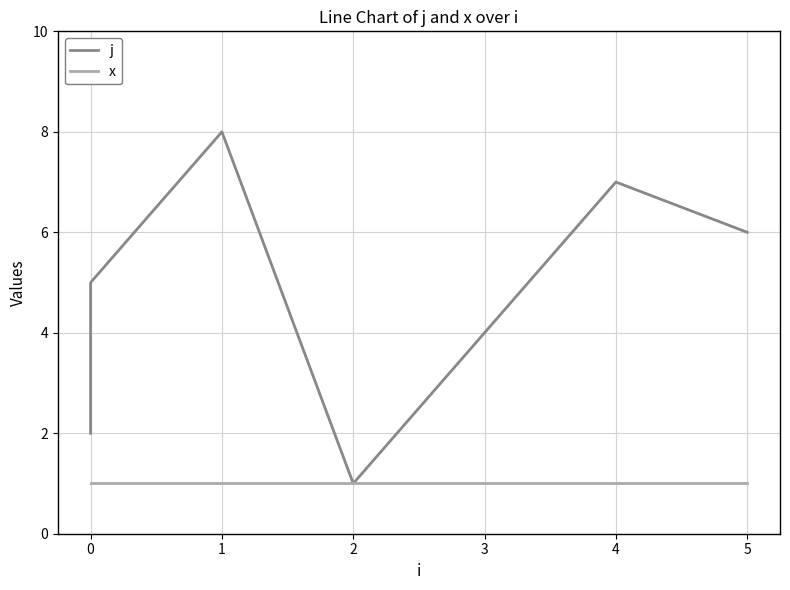

The j series shows 3 at 1. True or false?

False